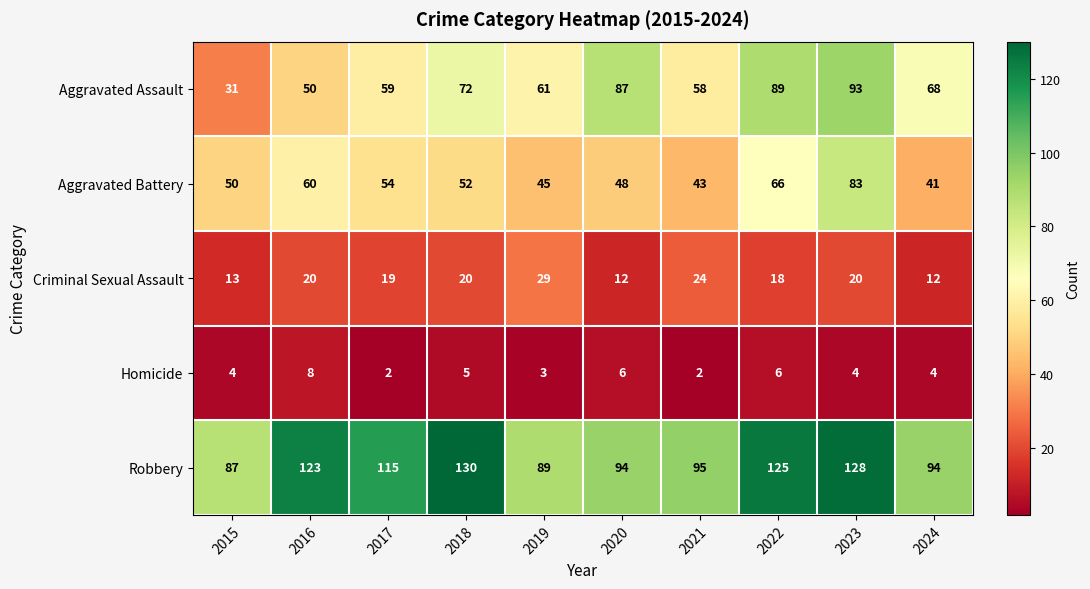

Rank the series at 2022 from highest to lowest value.

Robbery, Aggravated Assault, Aggravated Battery, Criminal Sexual Assault, Homicide